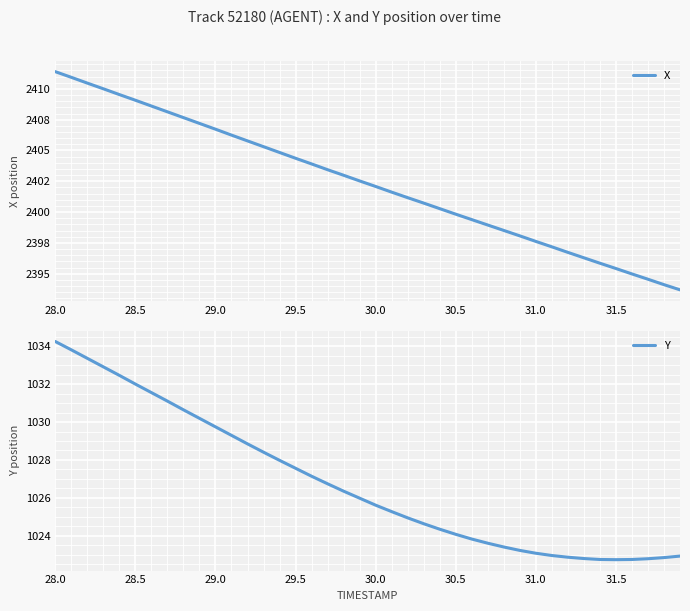

Which category has the highest value in the Y series?

28.0